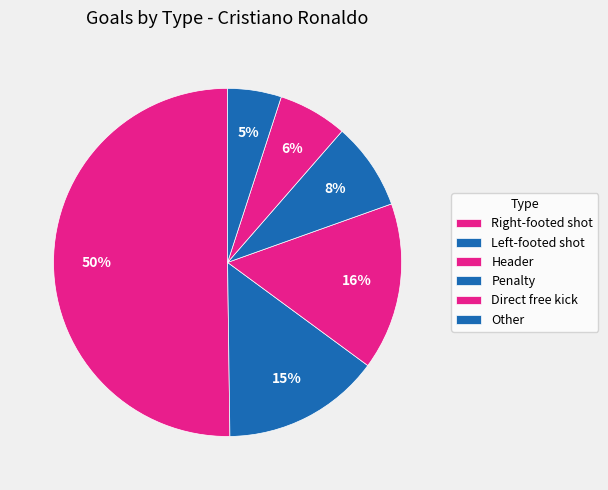

How many segments does this pie chart have?

6